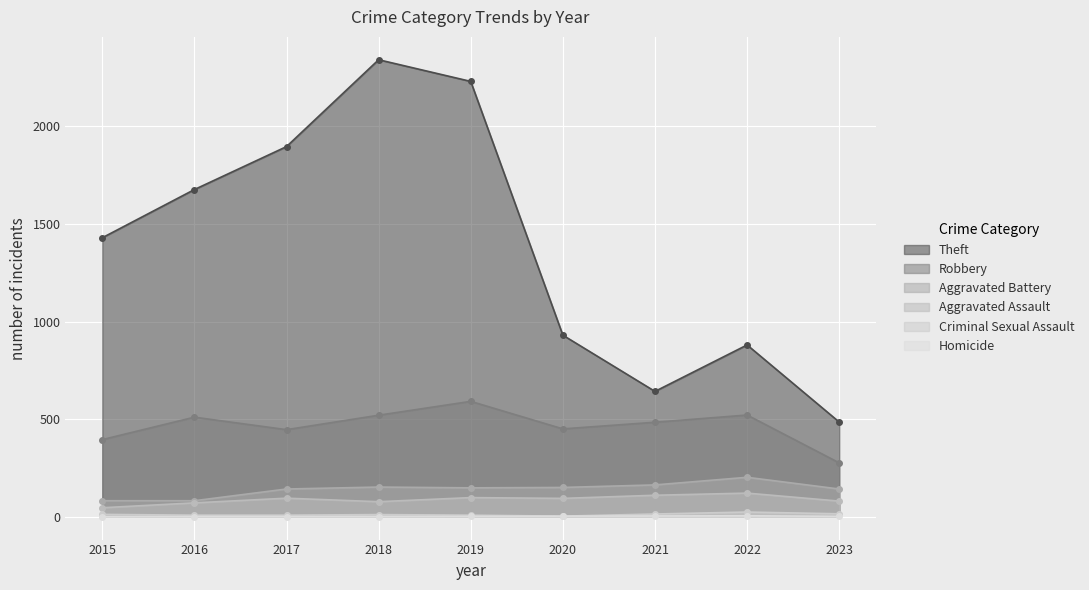

What is the difference between the highest and lowest values at 2018?

2340